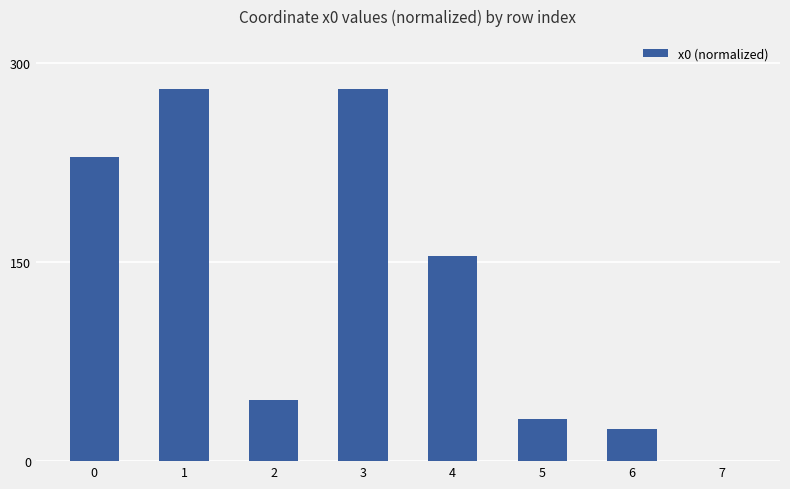

What is the change in value from 0 to 4?

-74.3